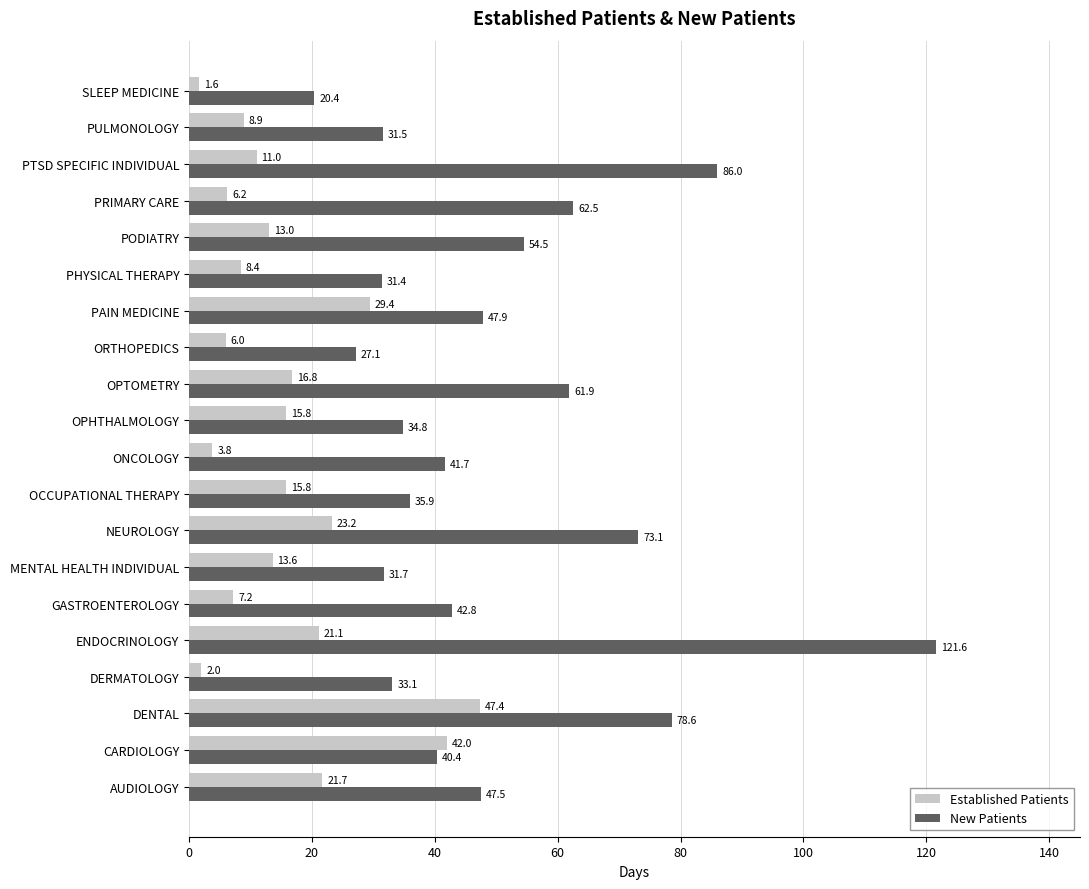

How many data points does each series have?

20